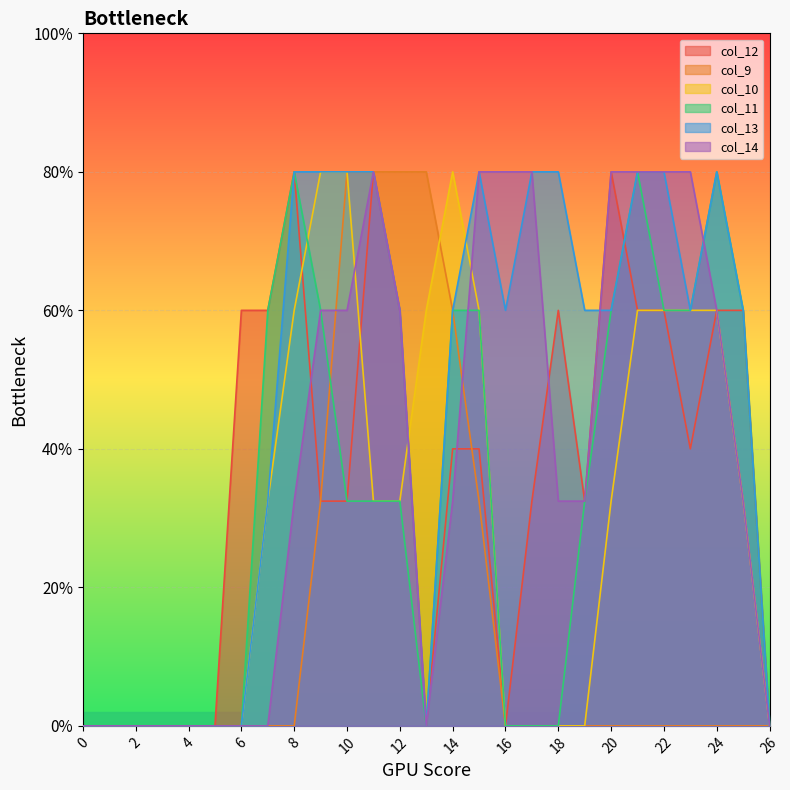

How many lines are shown in the chart?

6